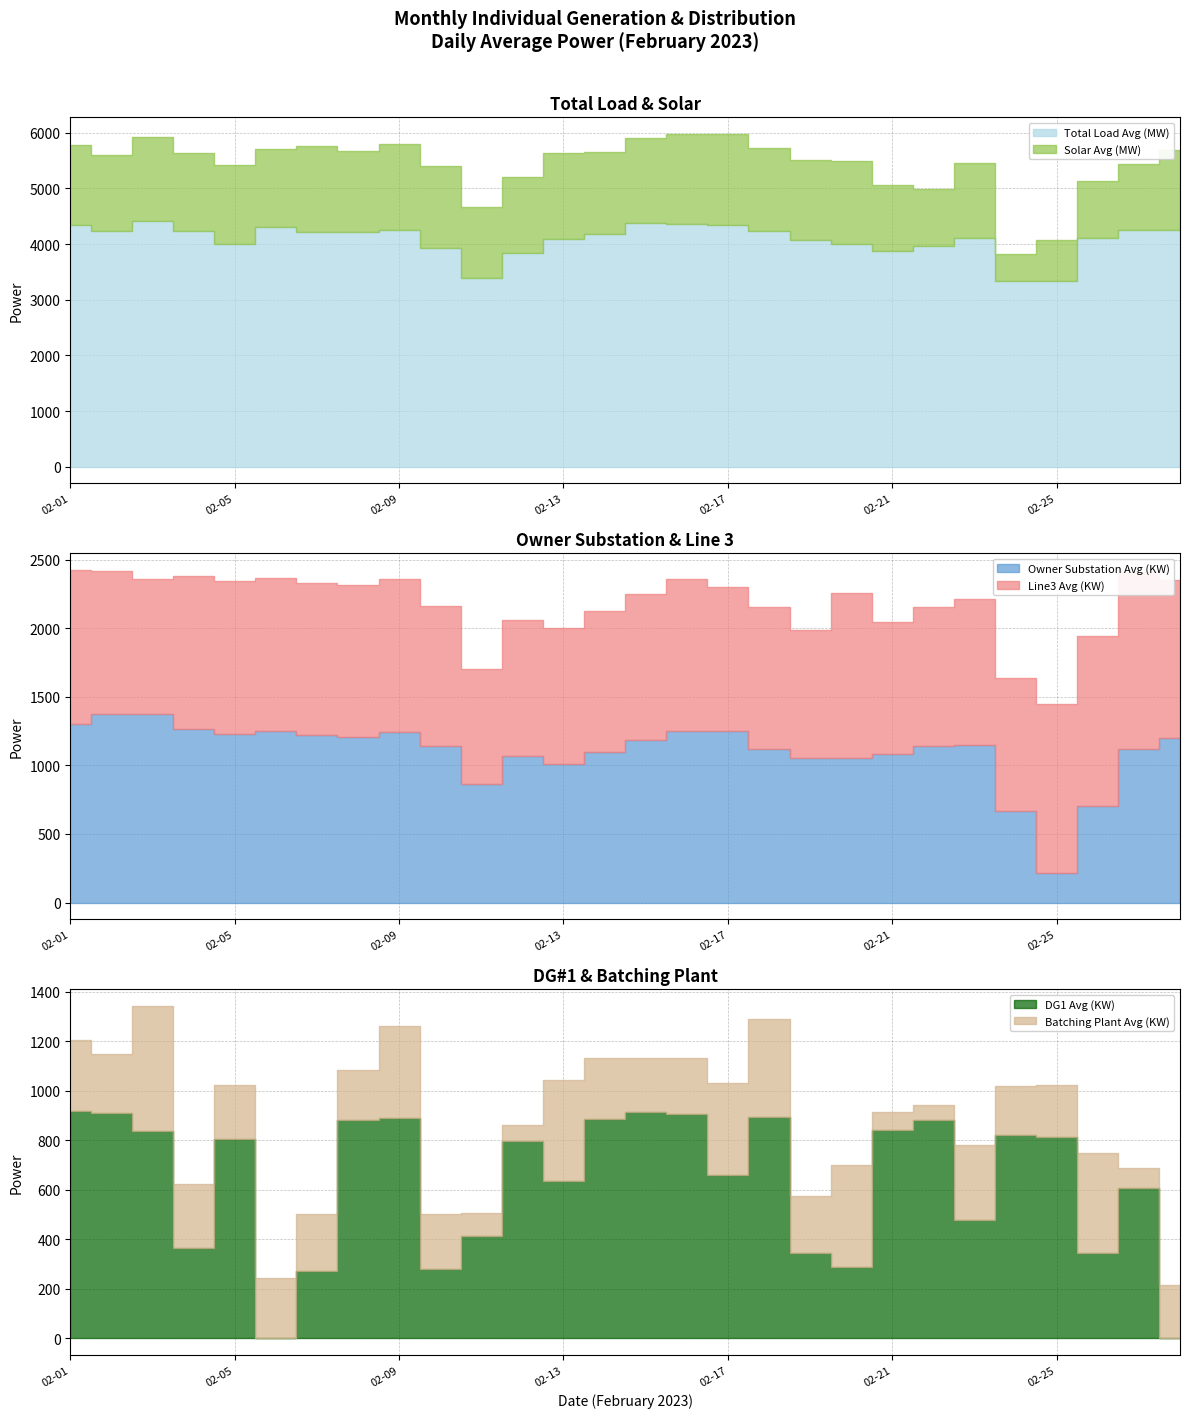

Count the number of categories in the chart.

28